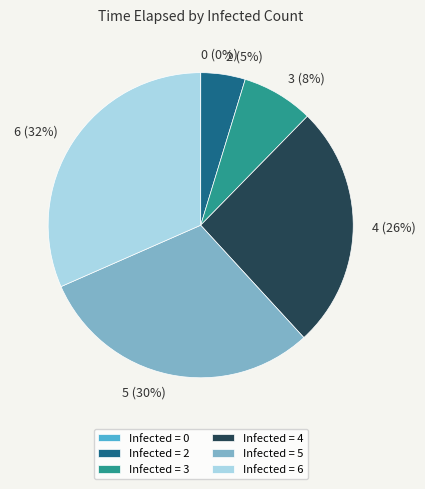

Is there a majority slice in this chart?

No